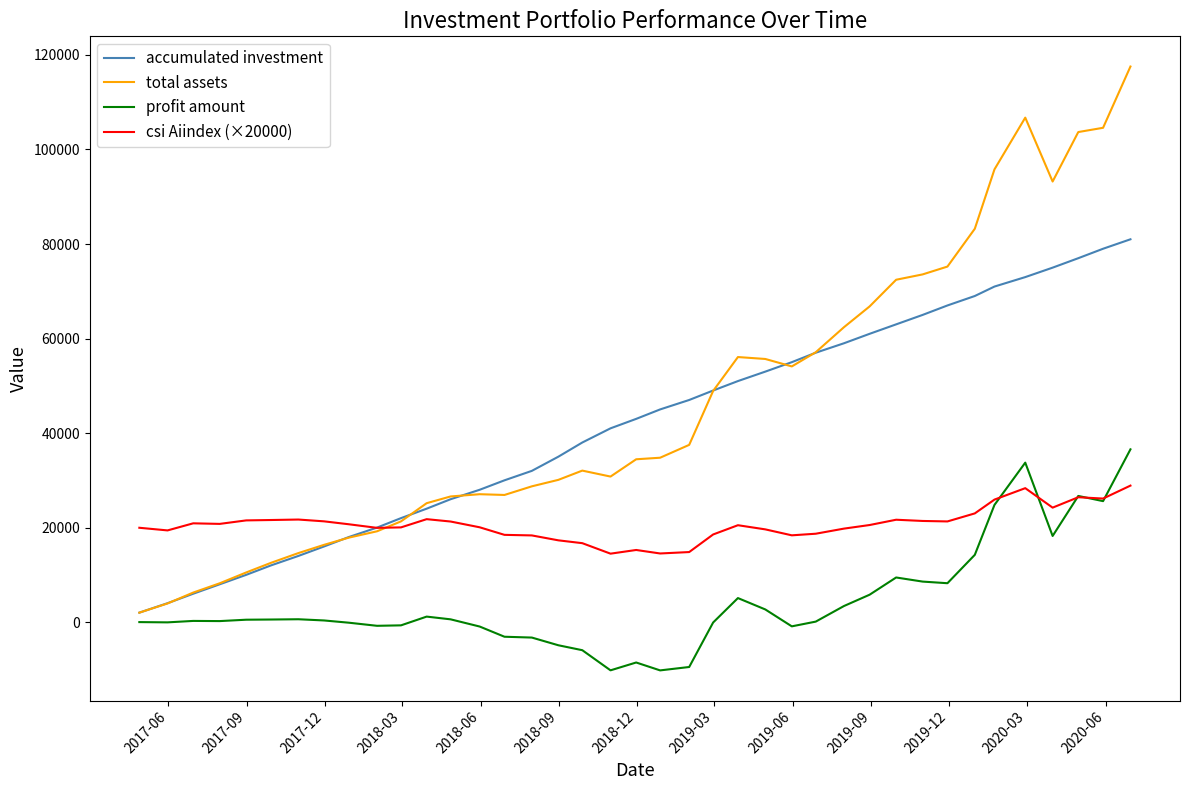

What are all the series names shown in the legend?

accumulated investment, total assets, profit amount, csi Aiindex (×20000)